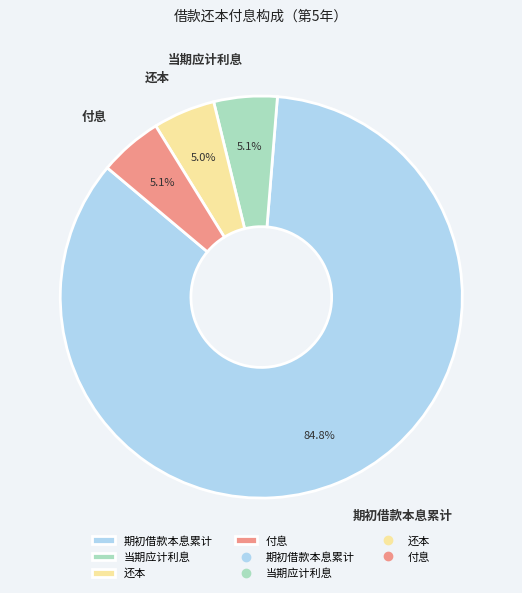

Combined, what portion of the pie is 付息 and 期初借款本息累计?

89.9%